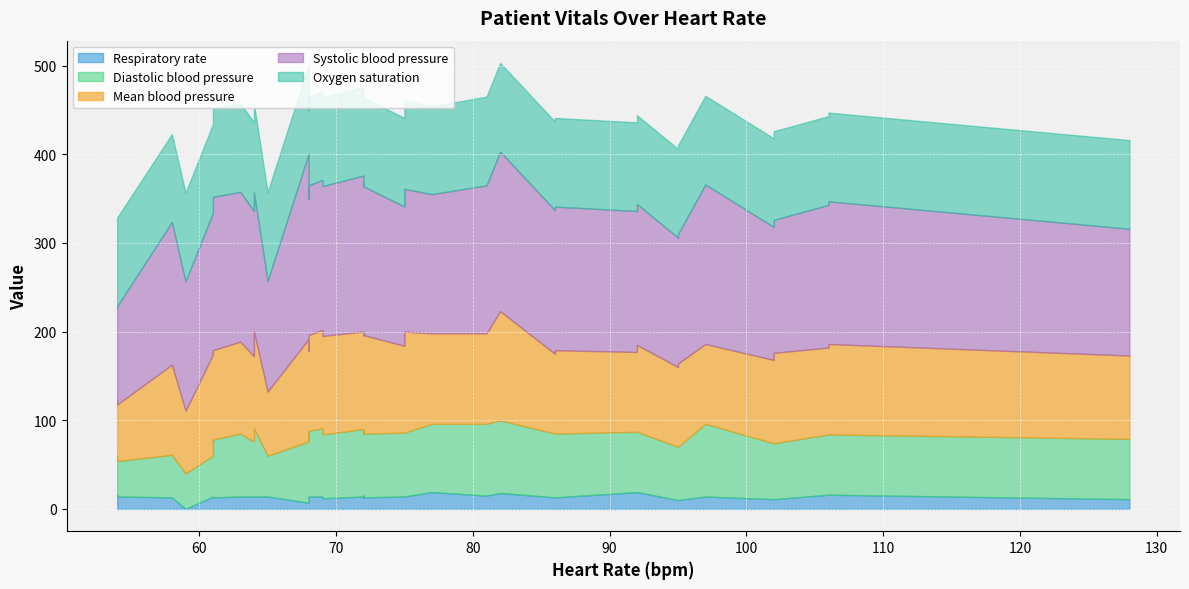

What is the difference between the Mean blood pressure values at 11 and 0?

15.7